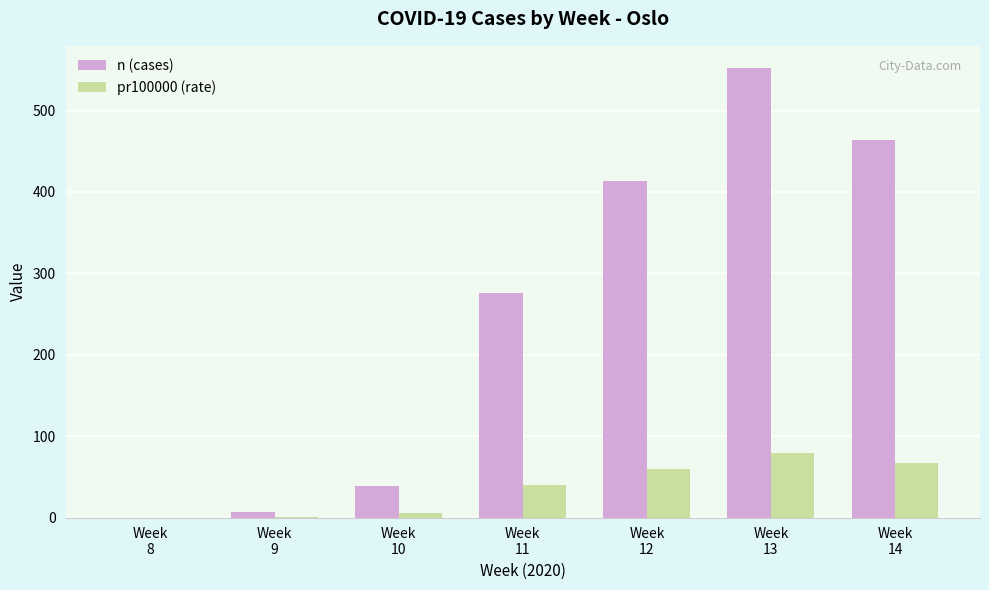

What is the average value of the pr100000 (rate) series?

36.1